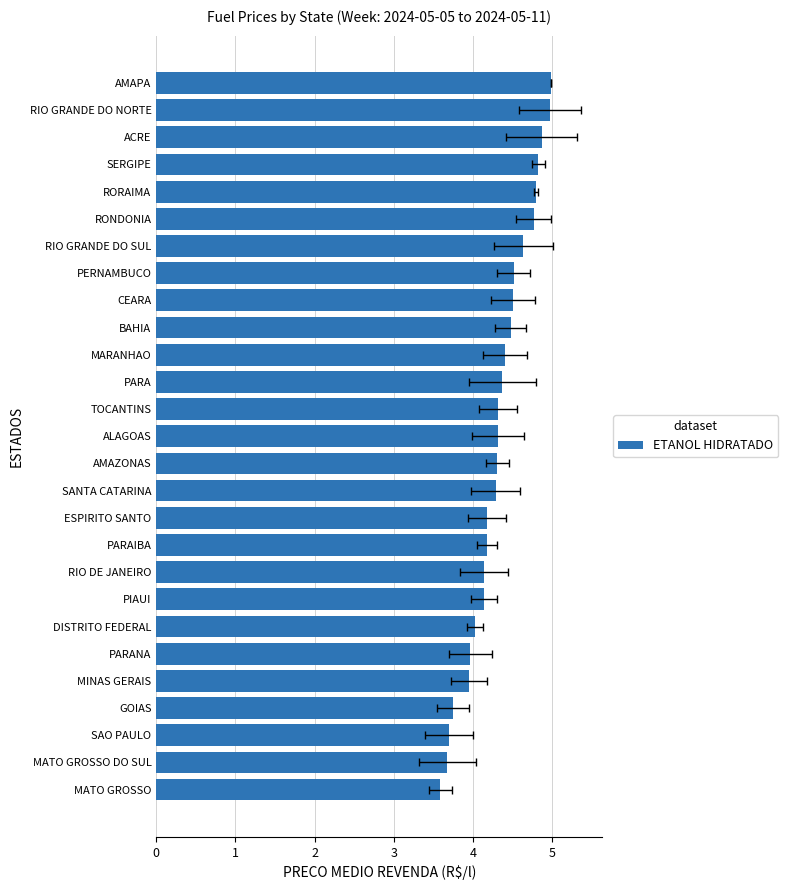

Reading left to right, list all the values displayed in this chart.

3.6	3.7	3.7	3.8	4.0	4.0	4.0	4.1	4.1	4.2	4.2	4.3	4.3	4.3	4.3	4.4	4.4	4.5	4.5	4.5	4.6	4.8	4.8	4.8	4.9	5.0	5.0